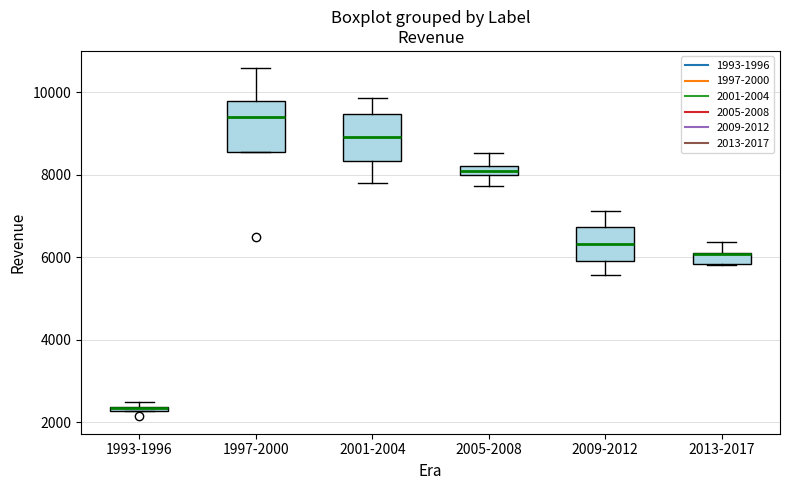

Which box's median line is the lowest?

1993-1996